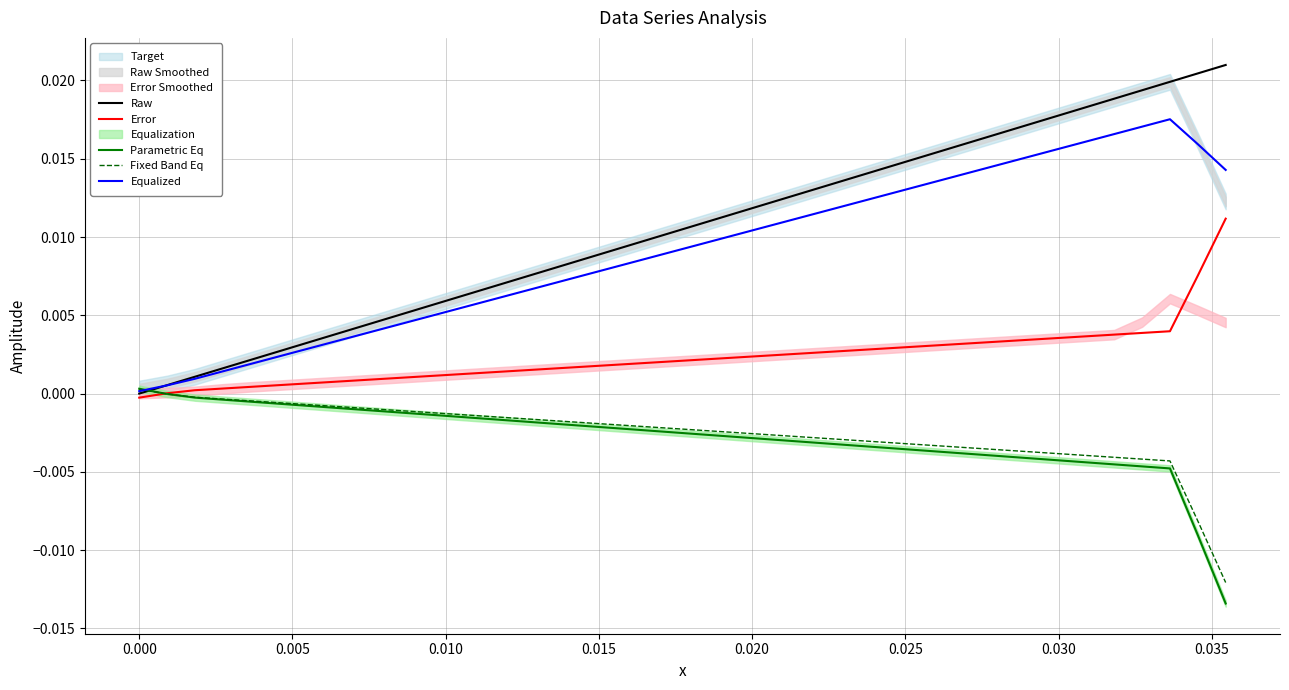

True or false: Raw has a value of 0.0 at 0.030.

True